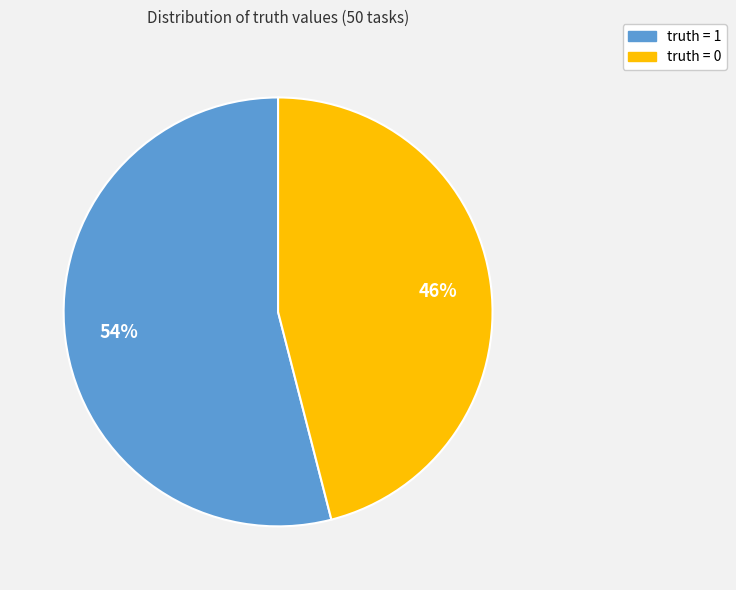

Is there a majority slice in this chart?

Yes